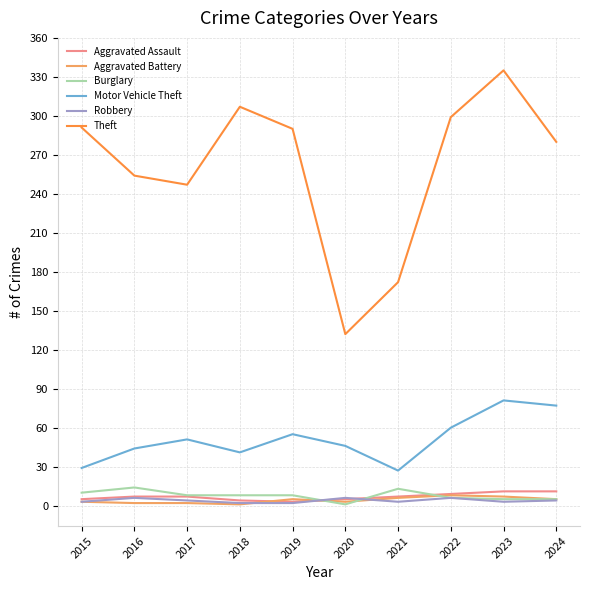

Which series has the largest range (max minus min)?

Theft